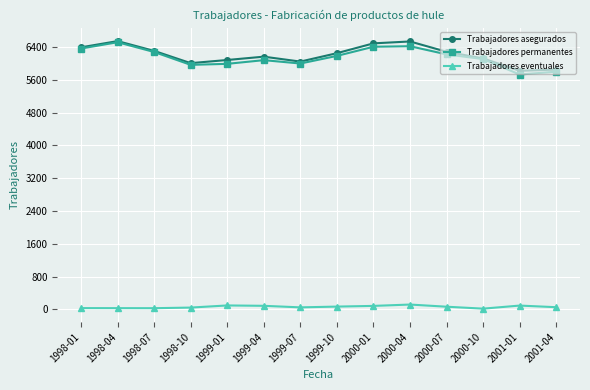

The value of Trabajadores asegurados at 2000-01 is 2250. True or false?

False